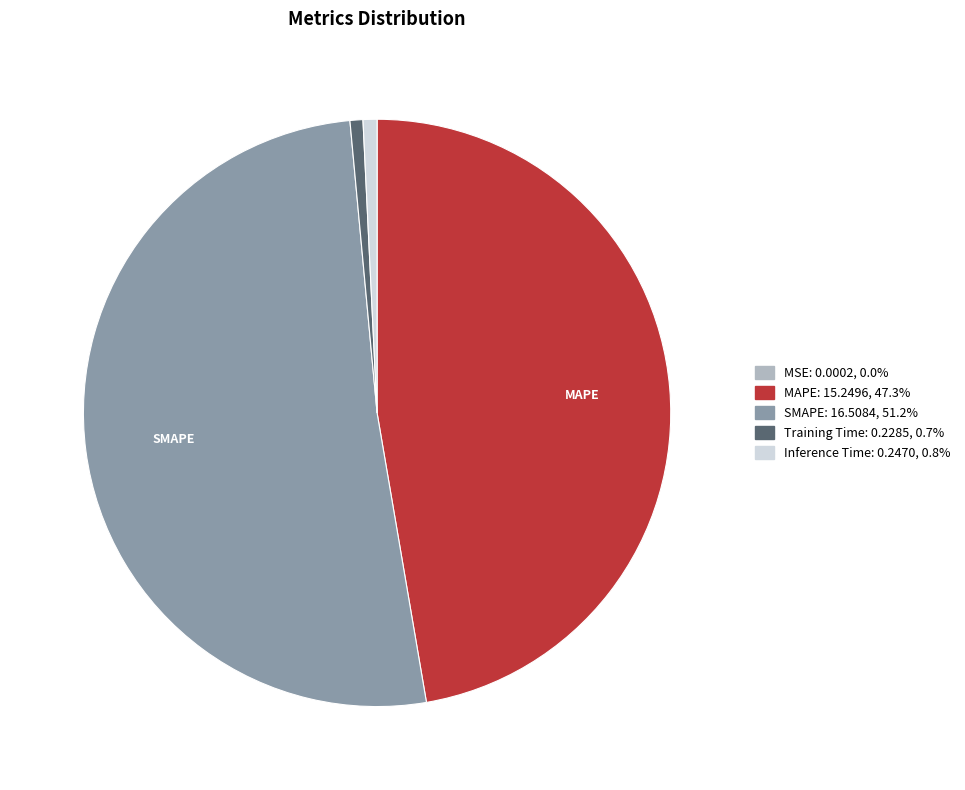

What is the largest slice in the pie chart?

SMAPE